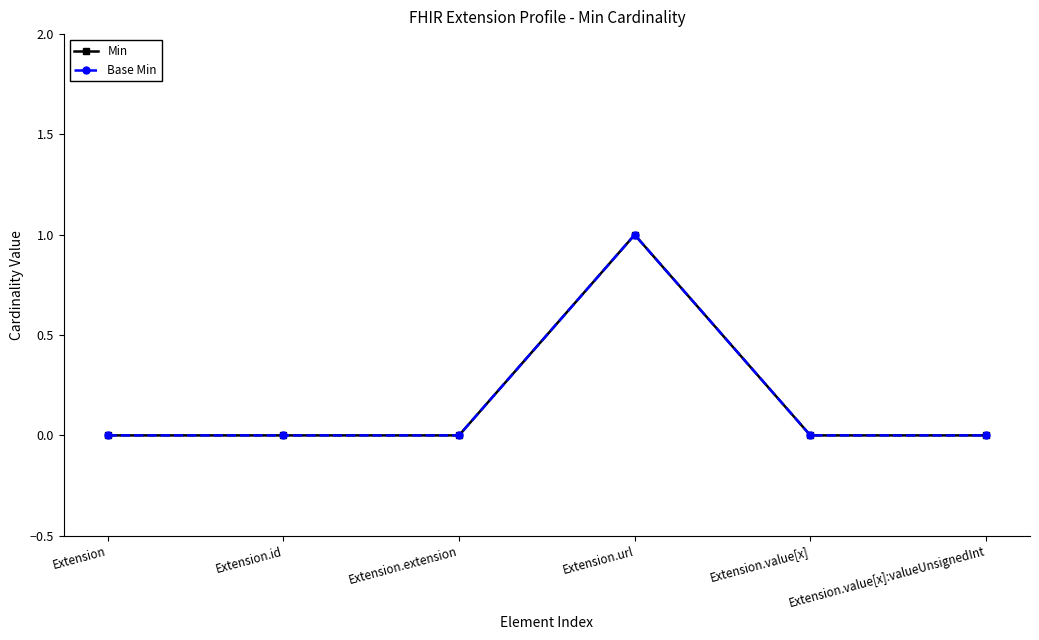

True or false: Base Min and Min cross at least once.

False